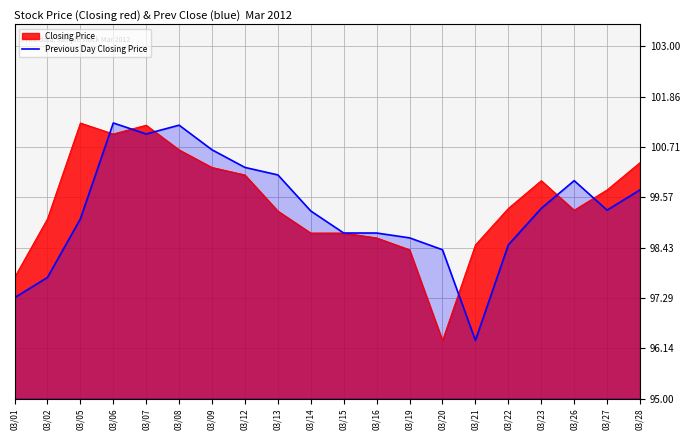

What is the sum of all values?

1985.5